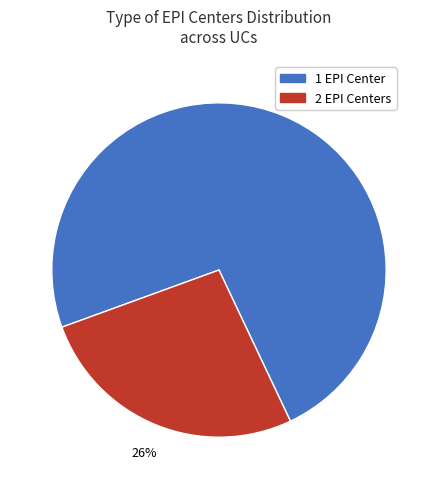

Which has a higher value, 2 EPI Centers or 1 EPI Center?

1 EPI Center